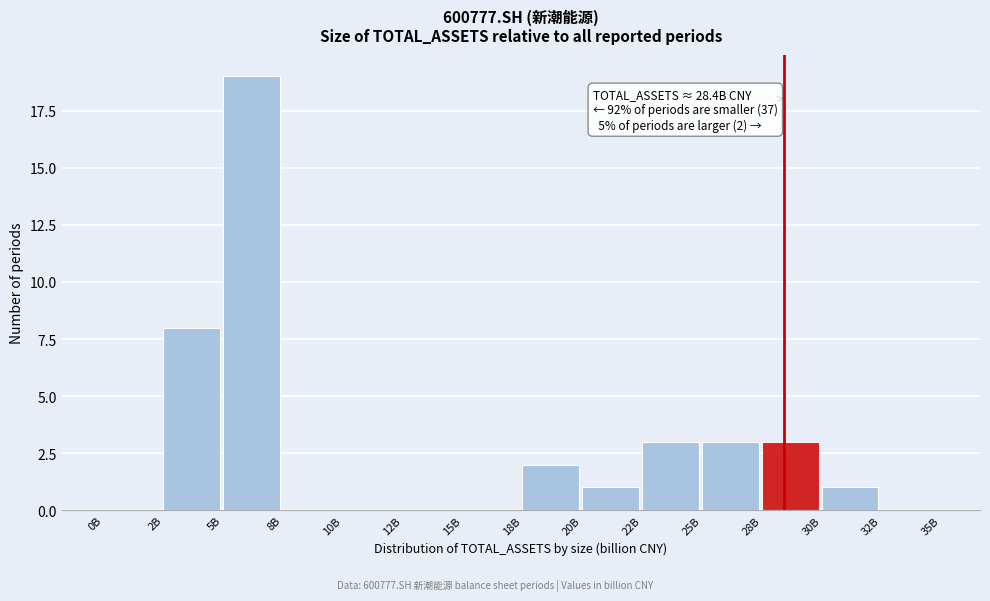

Reading left to right, transcribe all the data shown in this chart.

0B=0	2B=8	5B=19	8B=0	10B=0	12B=0	15B=0	18B=2	20B=1	22B=3	25B=3	28B=3	30B=1	32B=0